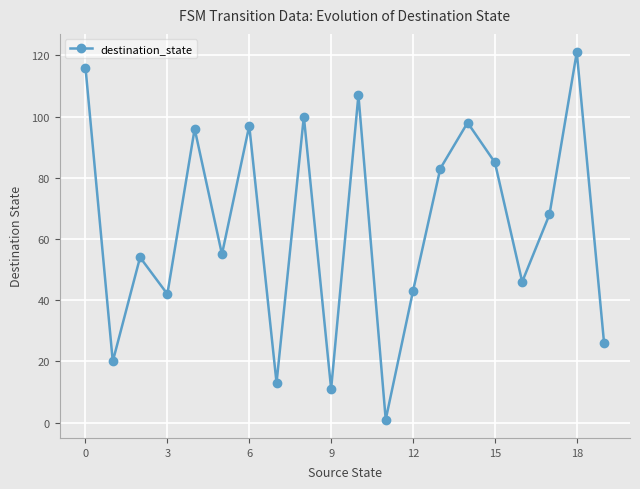

Reading right to left, extract all data points from this chart.

26	121	68	46	85	98	83	43	1	107	11	100	13	97	55	96	42	54	20	116